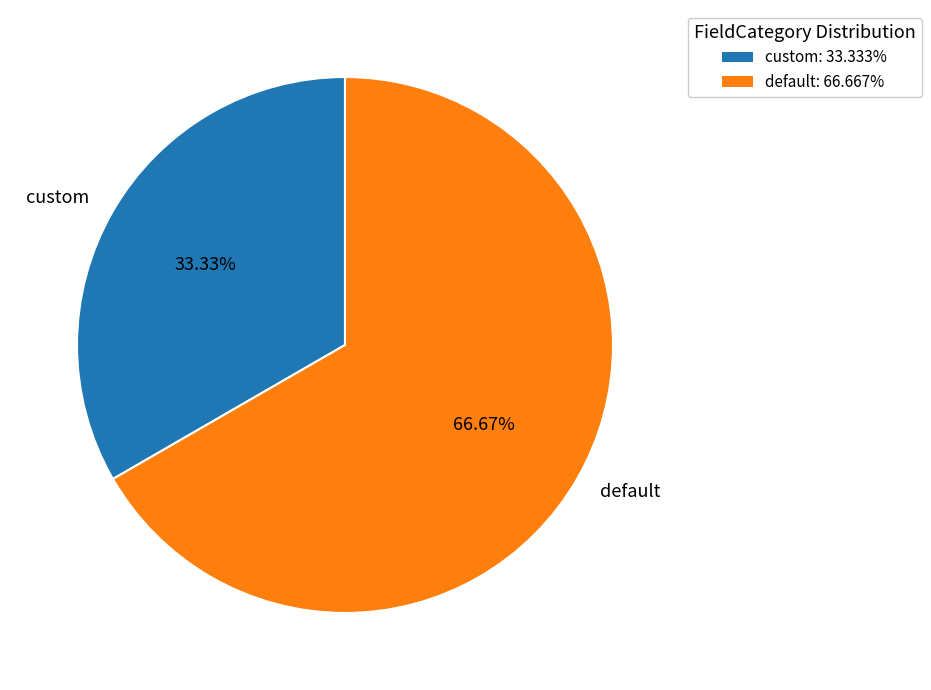

What percentage is NOT represented by custom?

66.7%